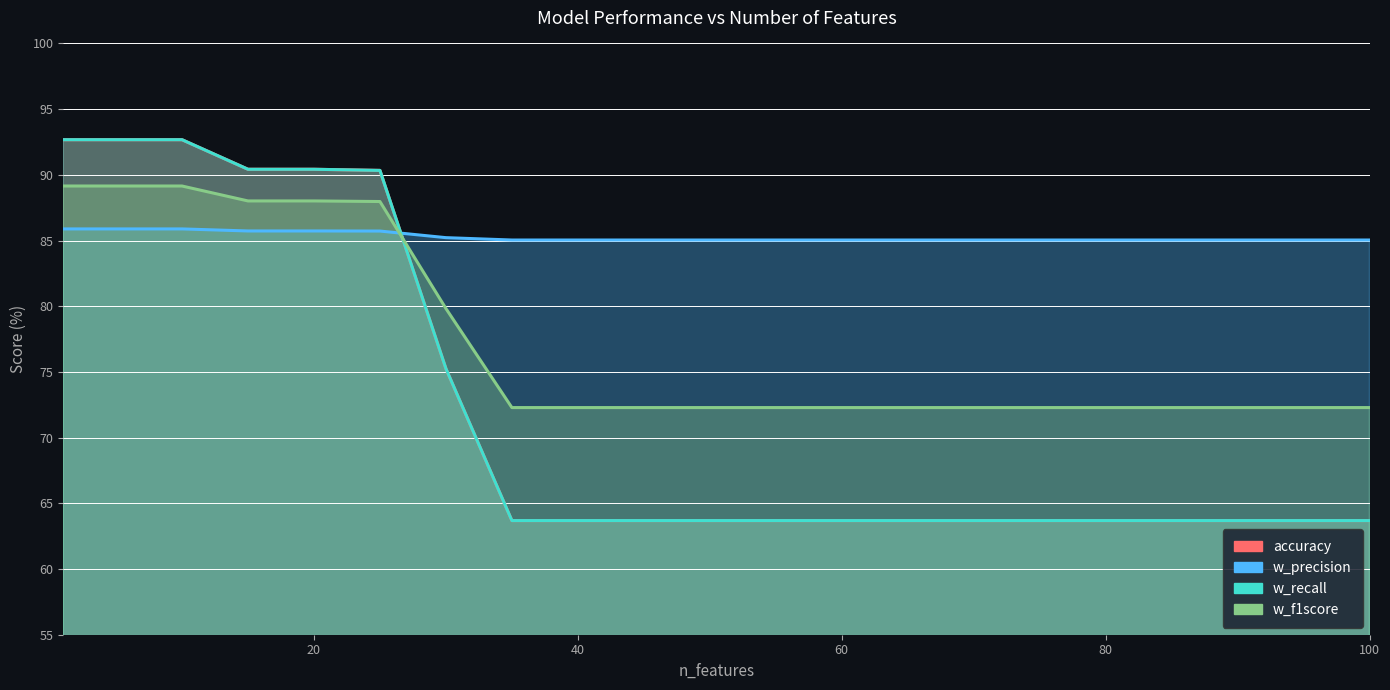

At which label is w_f1score closest to 80?

30